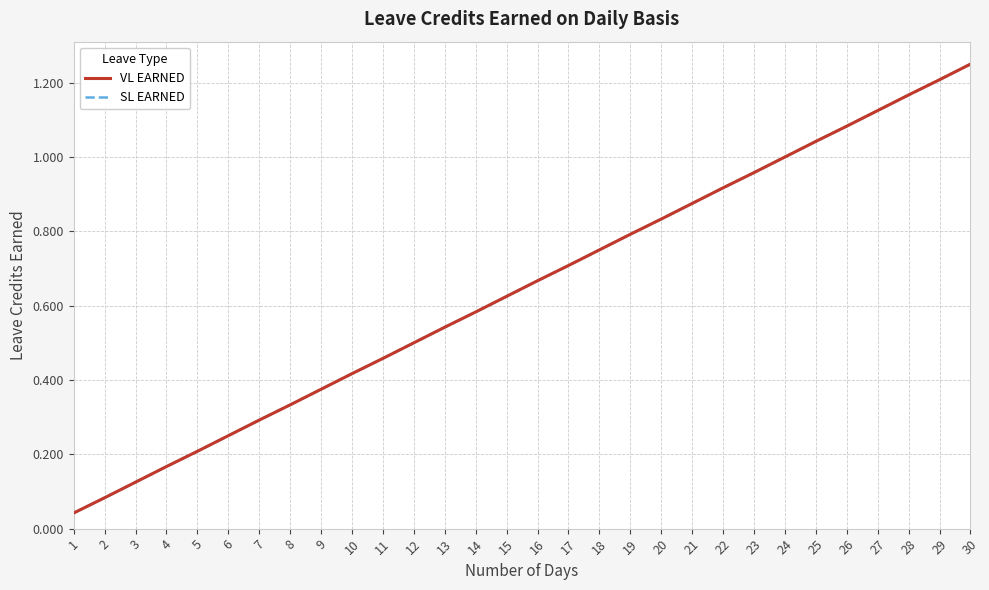

What is the difference between the maximum and minimum values in the VL EARNED series?

1.2